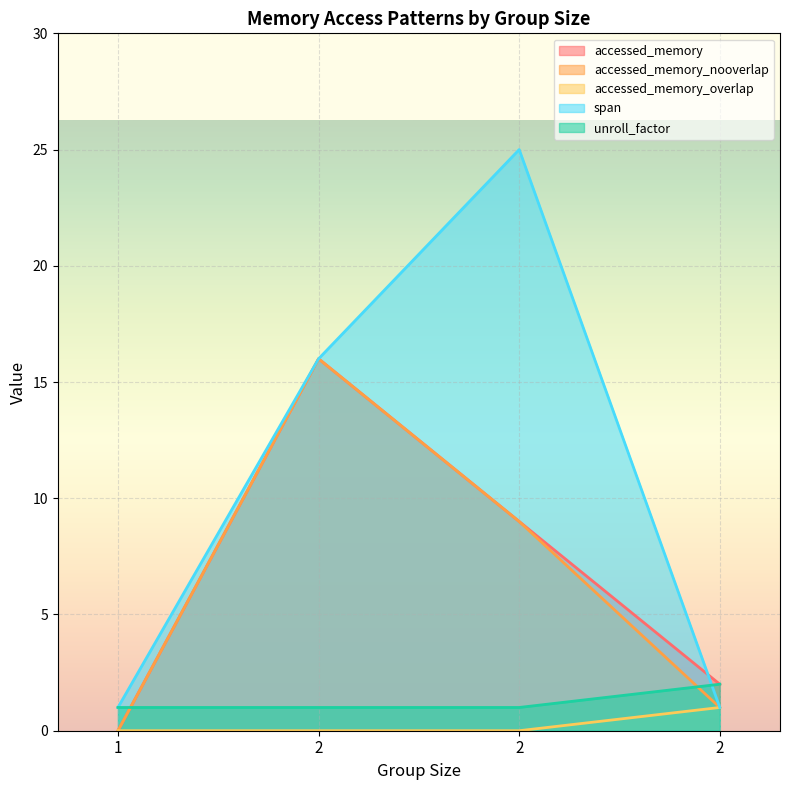

At which category is the sum across all series the highest?

2